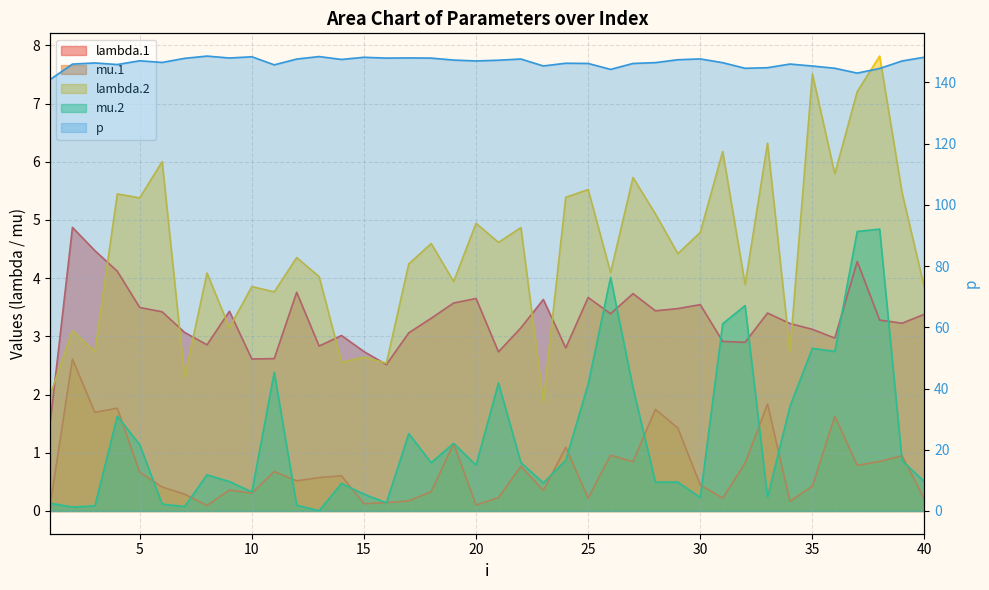

What is the maximum value for mu.1?

2.6